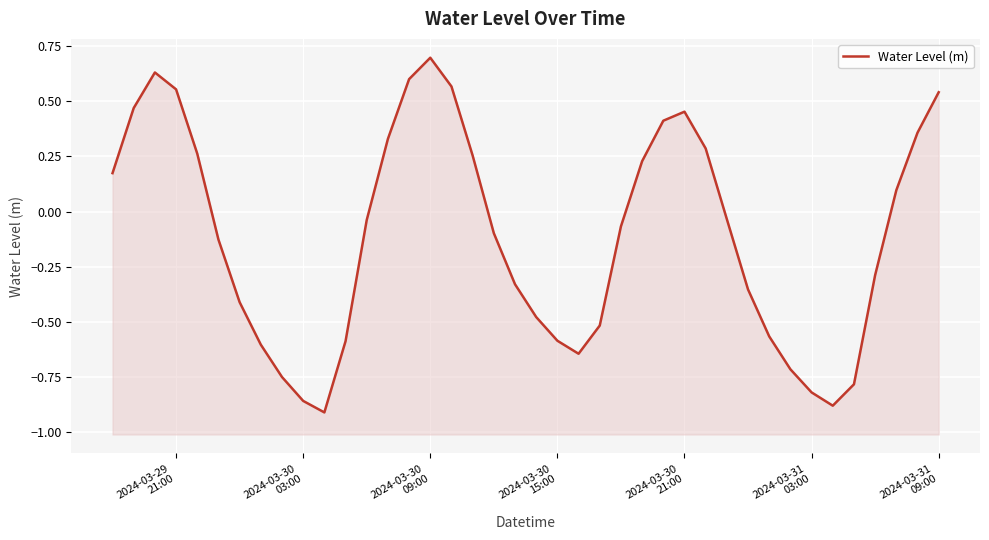

The chart shows a value of -1.1 at 32. True or false?

False